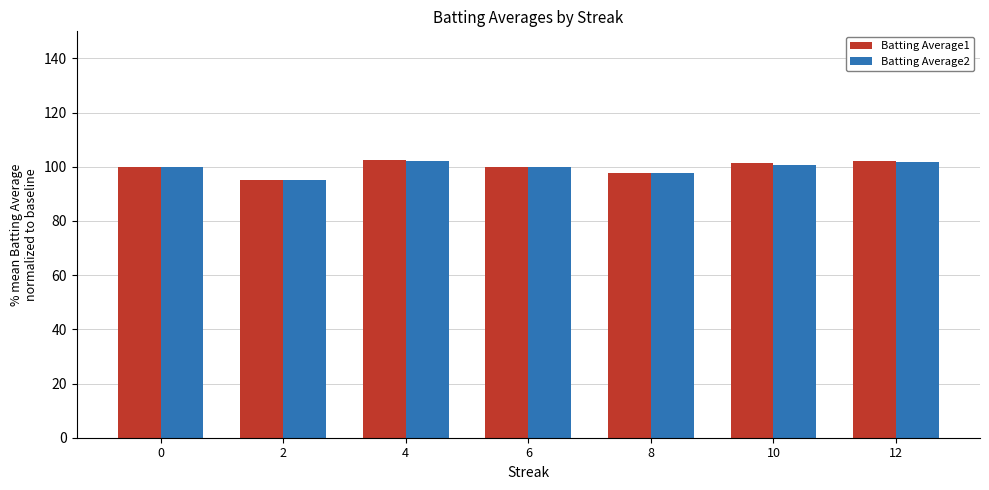

What is the total value across all series at 8?

195.6